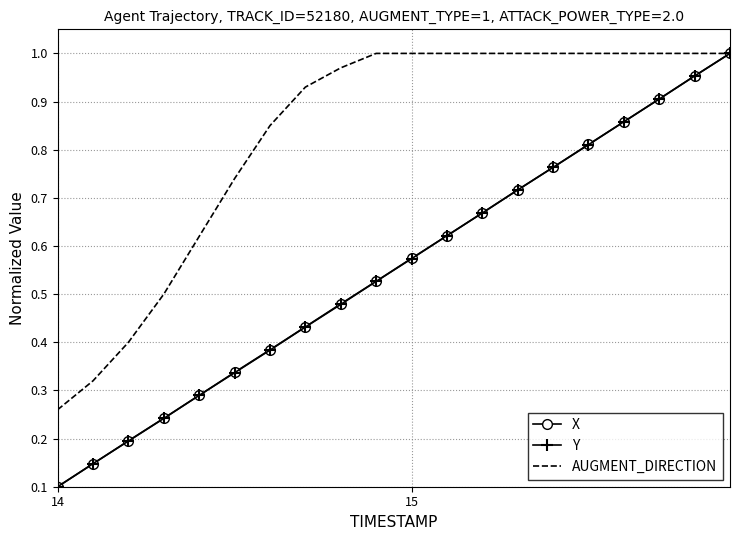

True or false: X has more than 0 points higher than both neighbors.

False